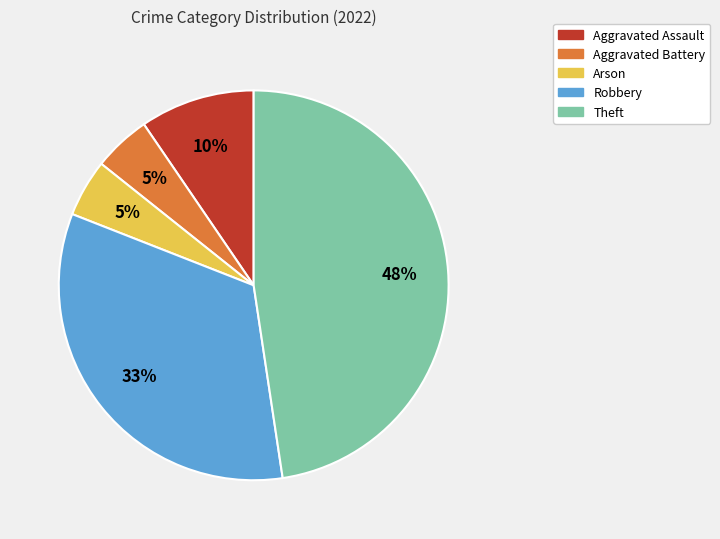

To the nearest percent, what percentage of the pie is Aggravated Battery?

5%